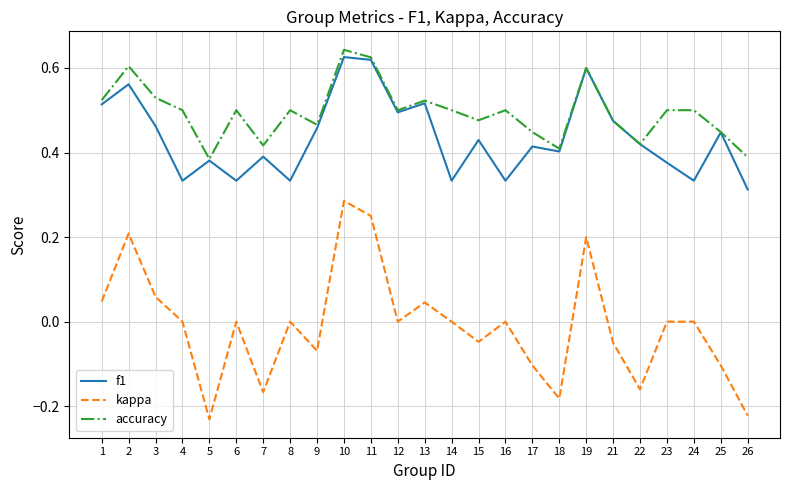

True or false: accuracy and kappa intersect in this chart.

False